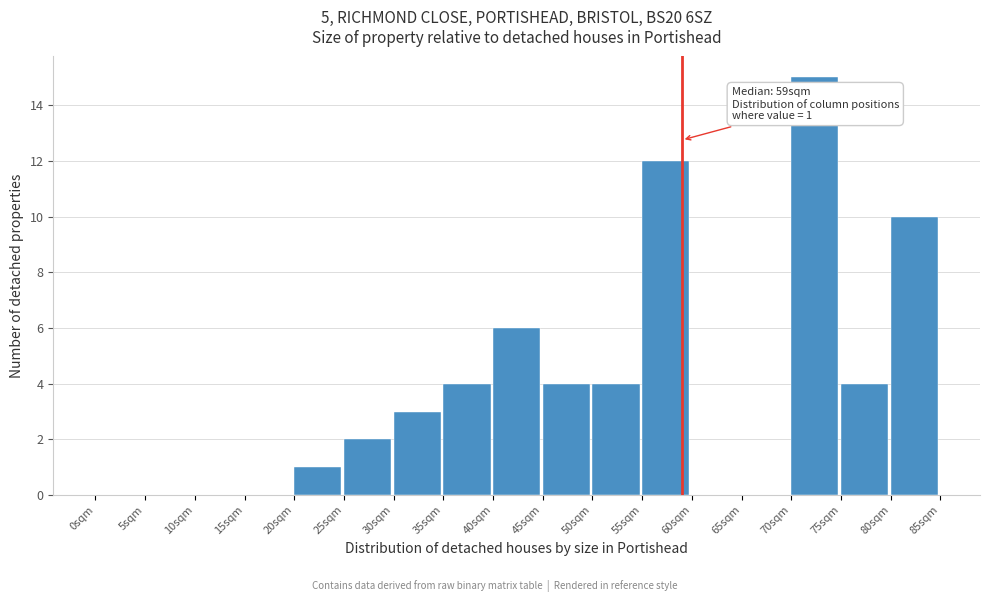

Which range on the x-axis has the tallest bar?

70 to 75